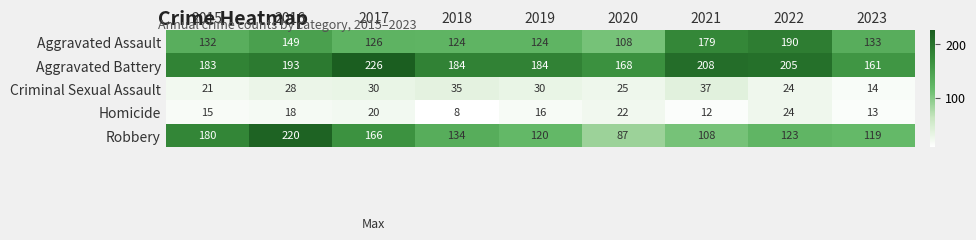

How many data points does each series have?

9